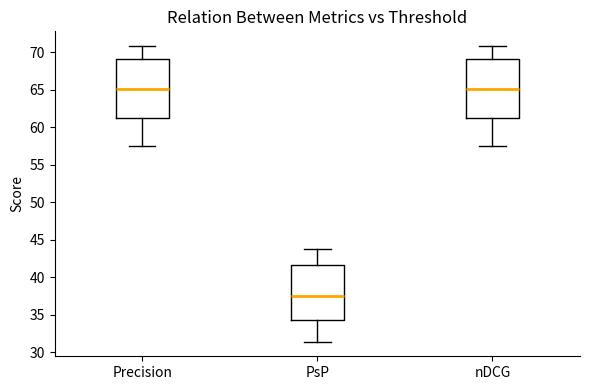

Which box's median line is the lowest?

PsP